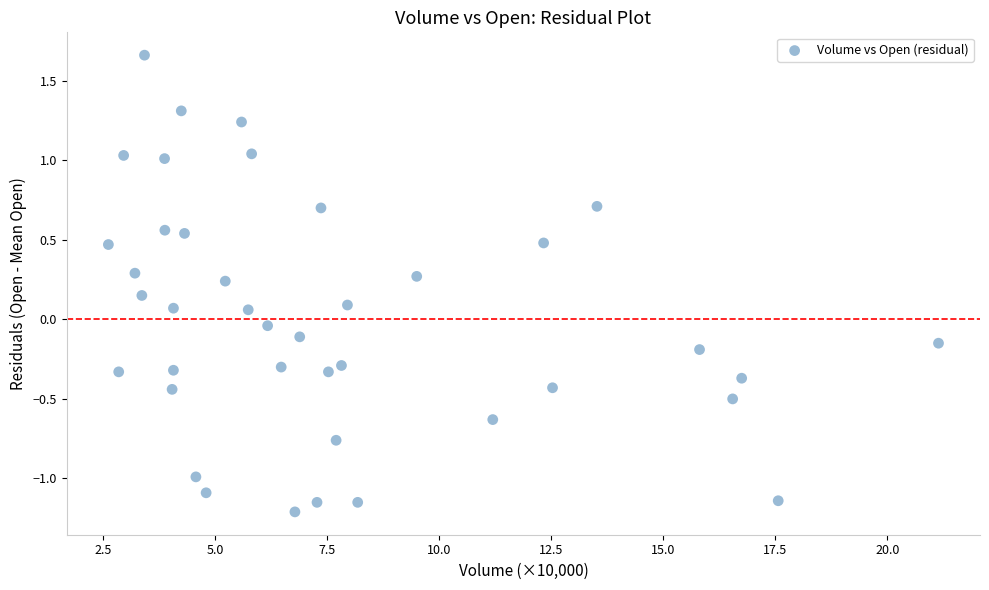

What is the range of Y values (max minus min)?

2.9